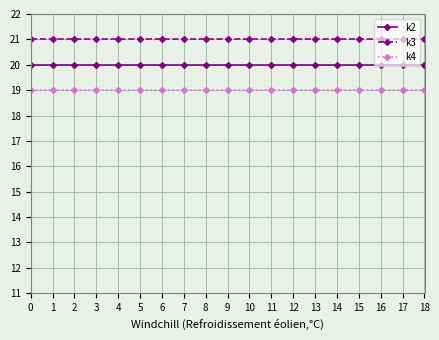

Reading right to left, extract all data points from this chart.

k2: 18=20	17=20	16=20	15=20	14=20	13=20	12=20	11=20	10=20	9=20	8=20	7=20	6=20	5=20	4=20	3=20	2=20	1=20	0=20
k3: 18=21	17=21	16=21	15=21	14=21	13=21	12=21	11=21	10=21	9=21	8=21	7=21	6=21	5=21	4=21	3=21	2=21	1=21	0=21
k4: 18=19	17=19	16=19	15=19	14=19	13=19	12=19	11=19	10=19	9=19	8=19	7=19	6=19	5=19	4=19	3=19	2=19	1=19	0=19